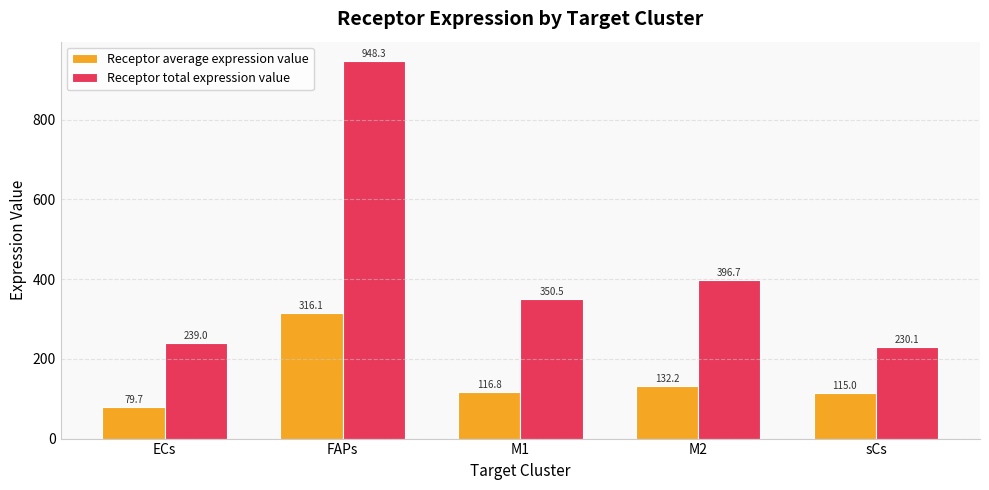

What is the difference between the Receptor total expression value values at M2 and M1?

46.2